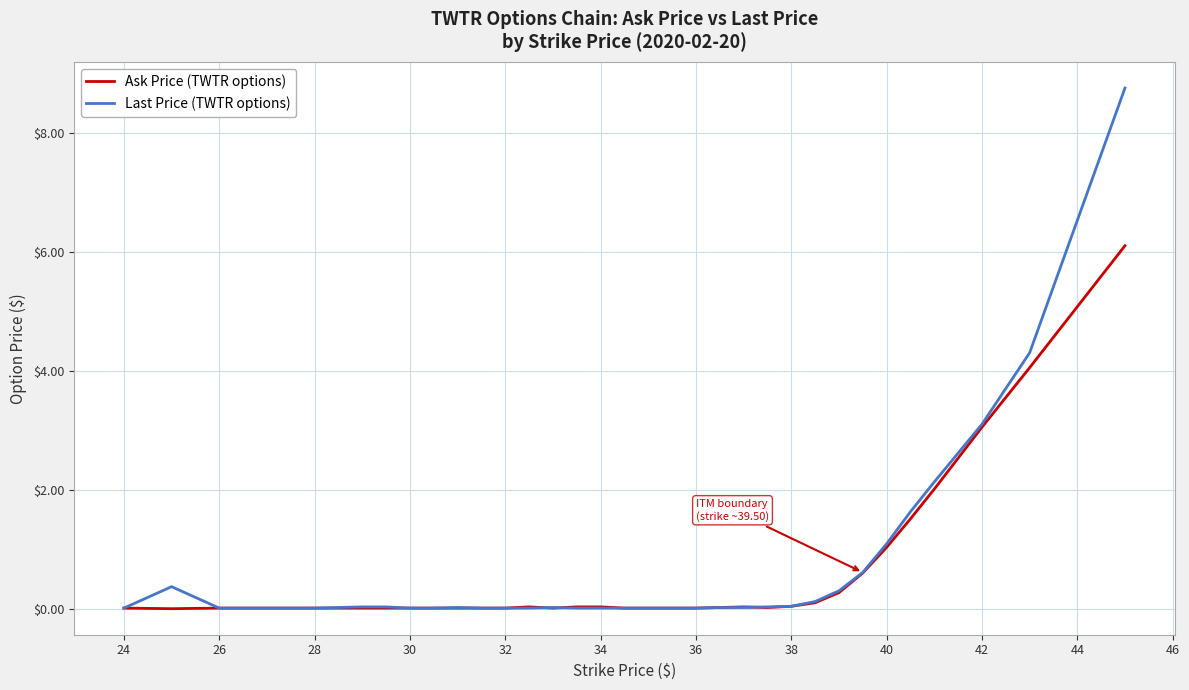

What is the difference between the maximum and minimum values in the Last Price (TWTR options) series?

8.7